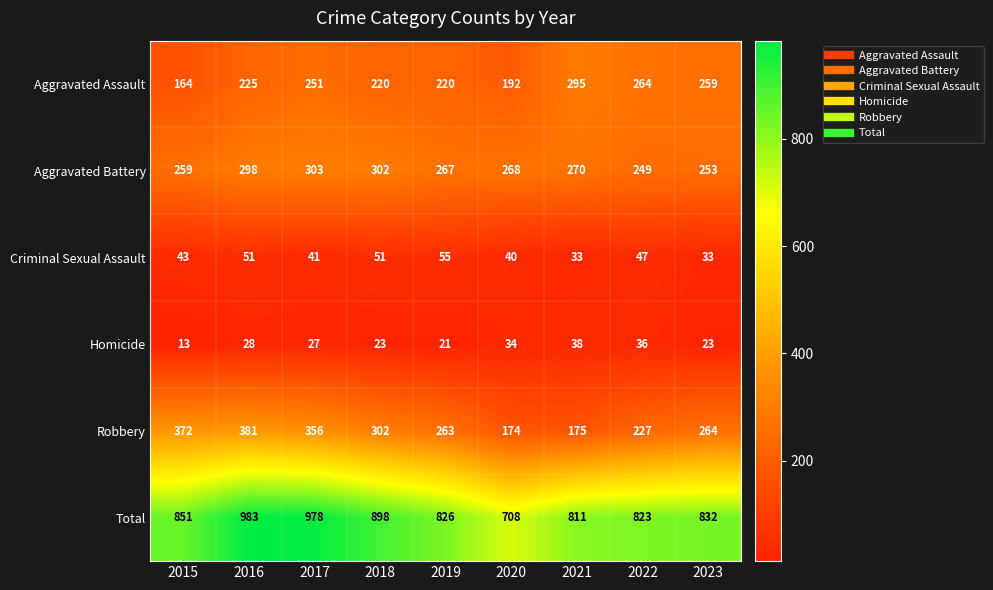

At how many categories does at least one series exceed 630?

9